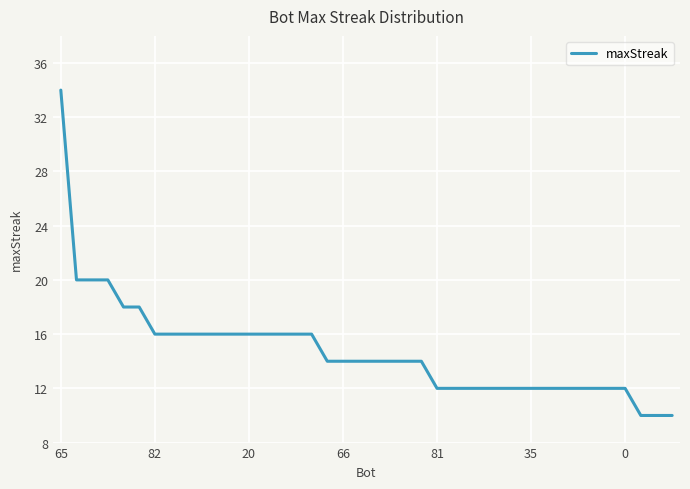

What is the smallest value displayed?

10